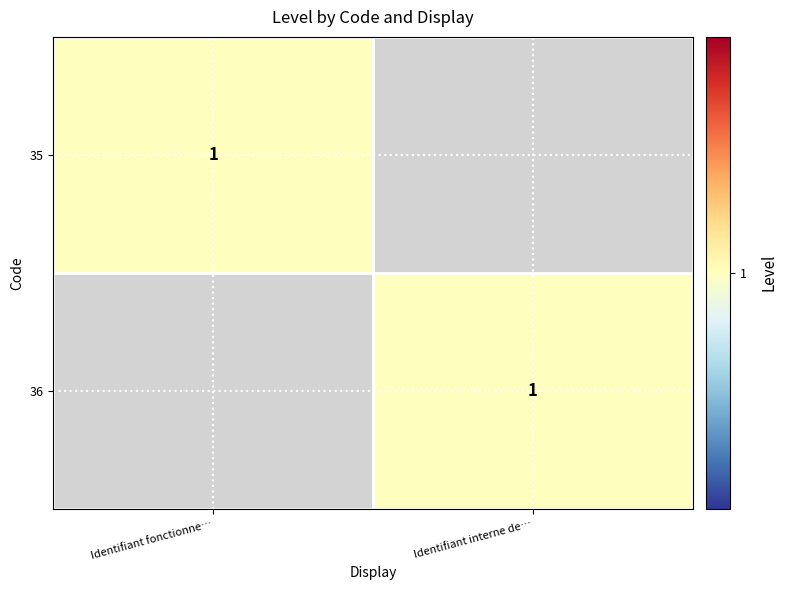

At which category is the sum across all series the highest?

Identifiant fonctionne…